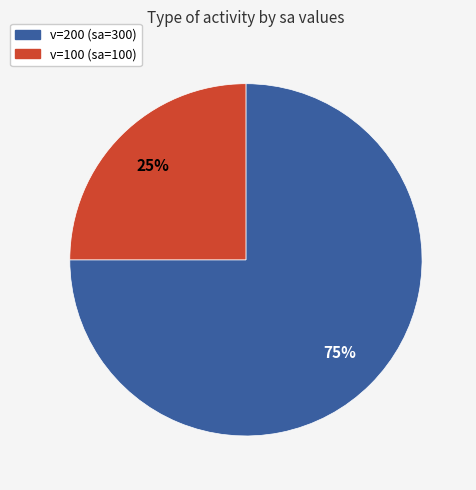

To the nearest percent, what is the average slice percentage?

50%